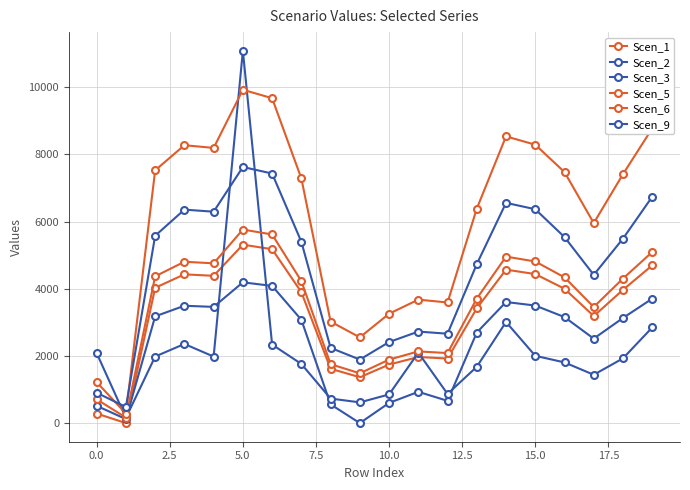

How many data points in Scen_5 are above 4304?

10